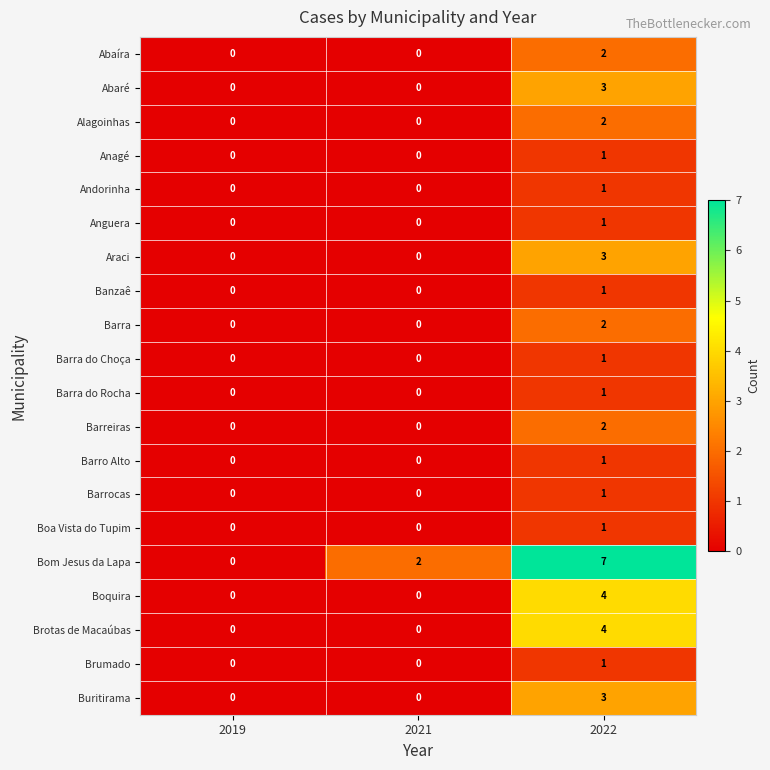

The value of Abaíra at 2021 is -1. True or false?

False